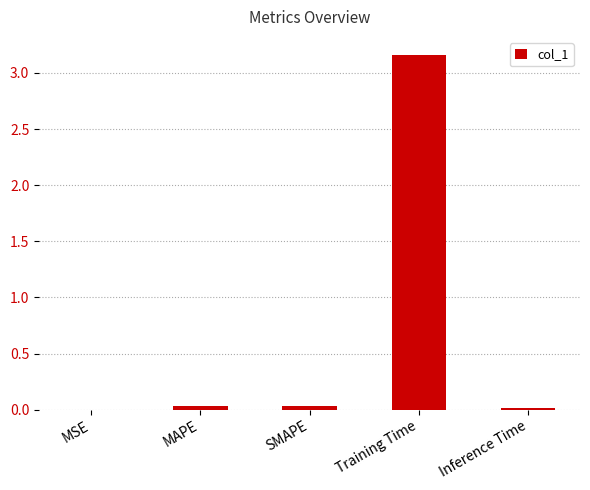

Which label corresponds to the largest value in the chart?

Training Time